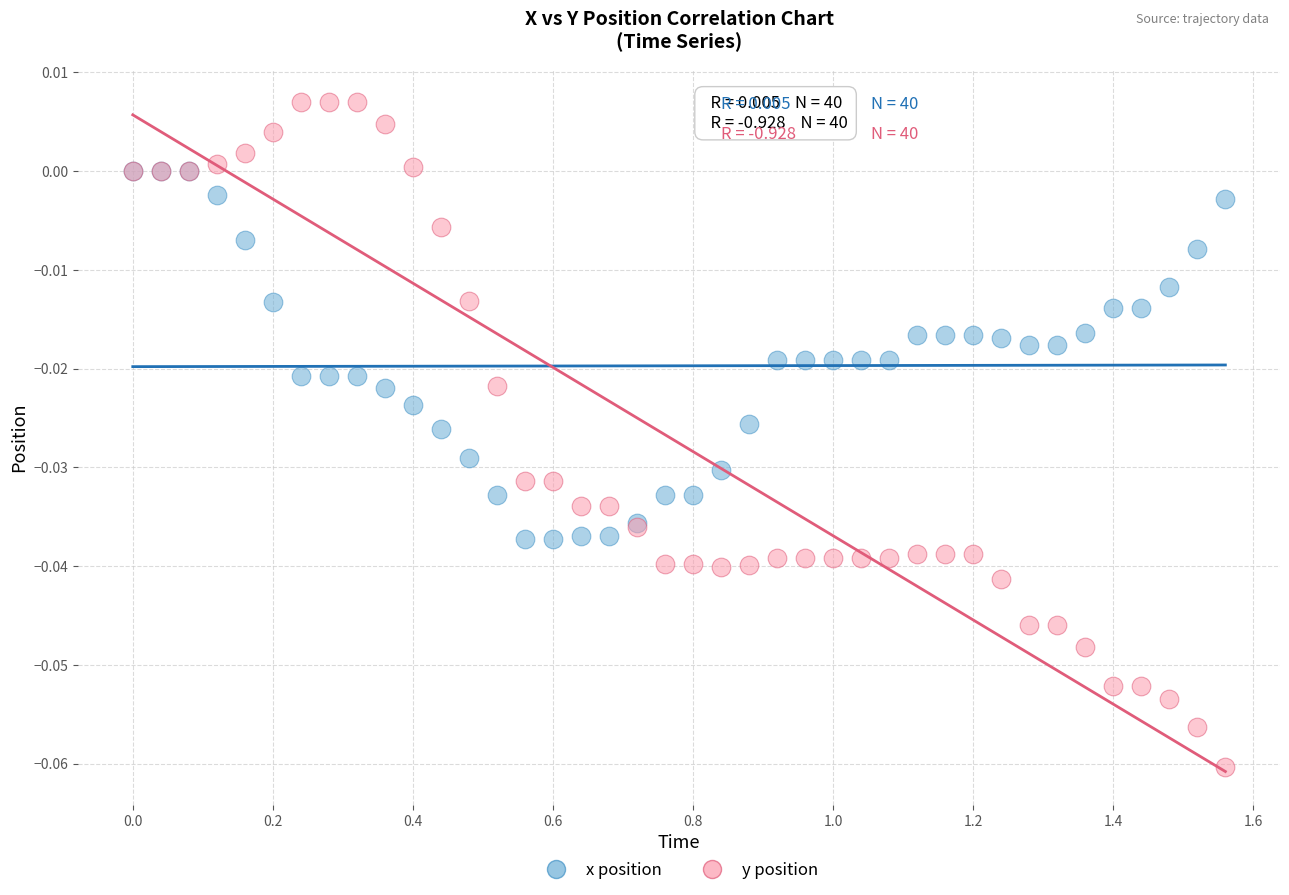

Which series has the widest spread of Y values?

y position